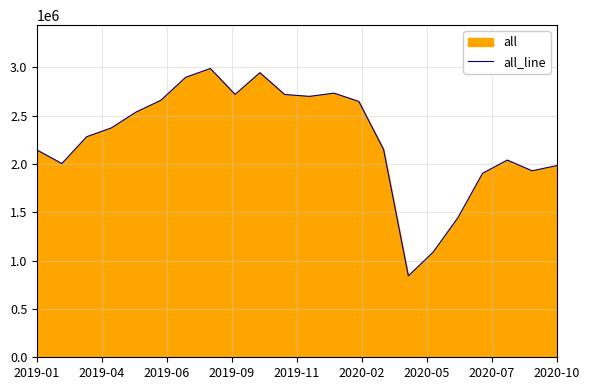

What is the difference between the maximum and minimum values?

2146908